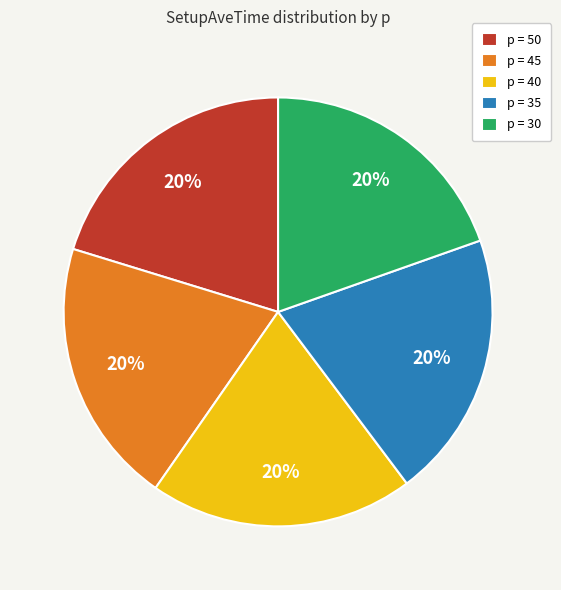

Does any single category account for the majority?

No